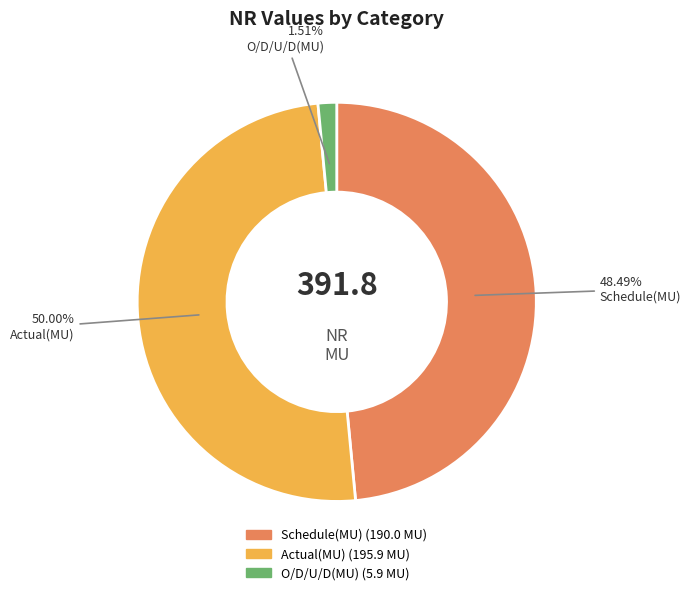

To the nearest percent, what is the difference between the O/D/U/D(MU) and Actual(MU) slice percentages?

48%